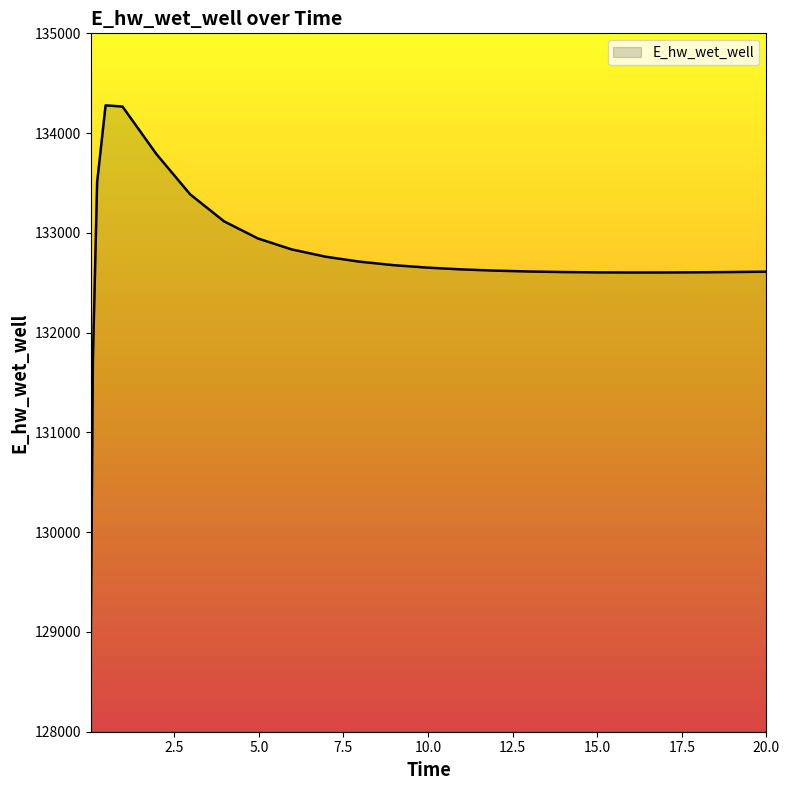

What is the maximum value shown in the chart?

134278.2